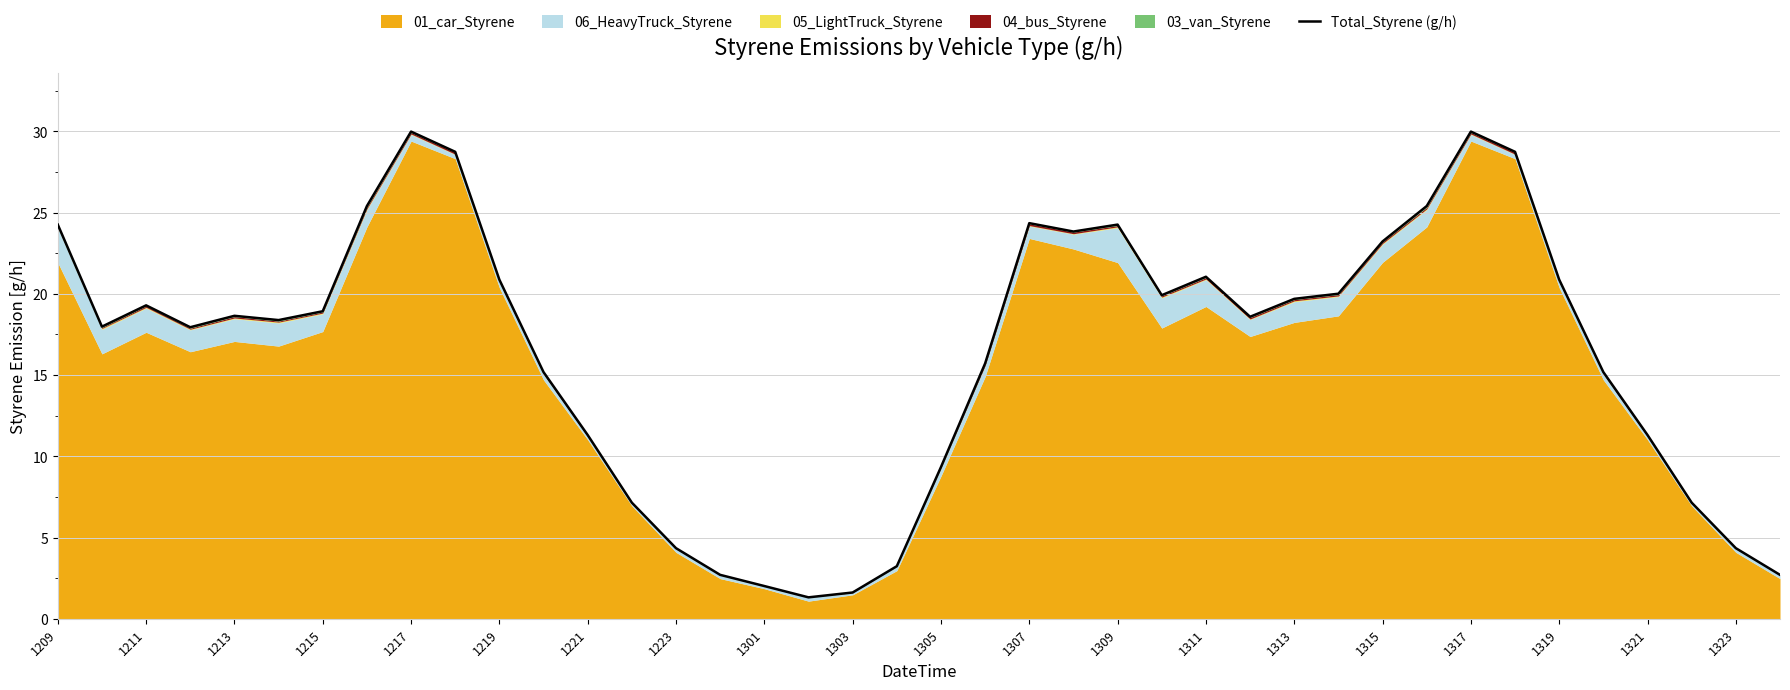

What is the minimum value for Total_Styrene (g/h)?

1.3